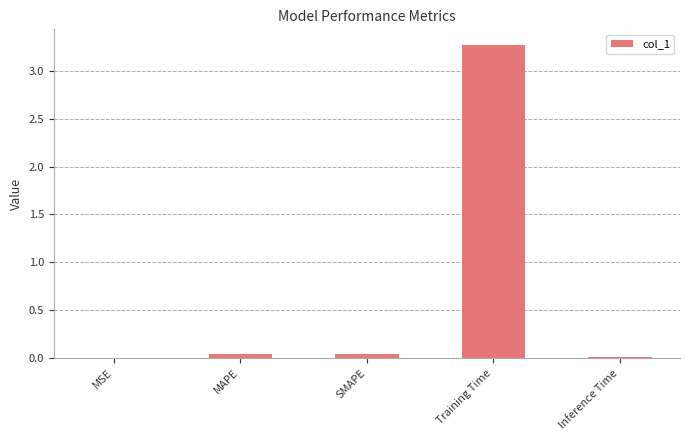

The chart shows a value of 0.0 at MAPE. True or false?

True